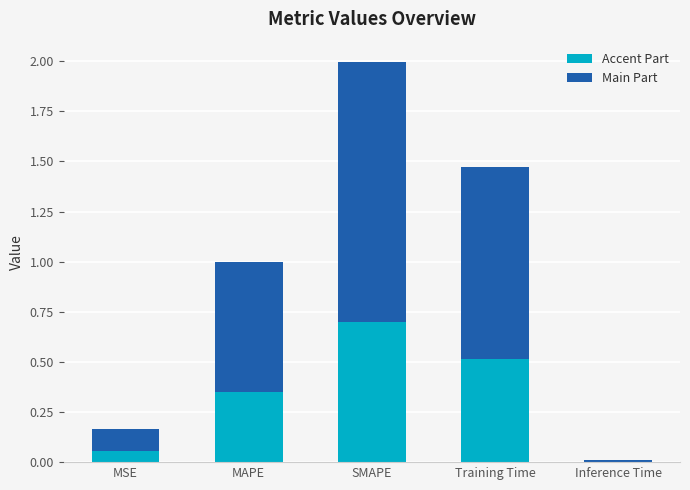

Is it true that Accent Part equals 0.5 at Training Time?

True